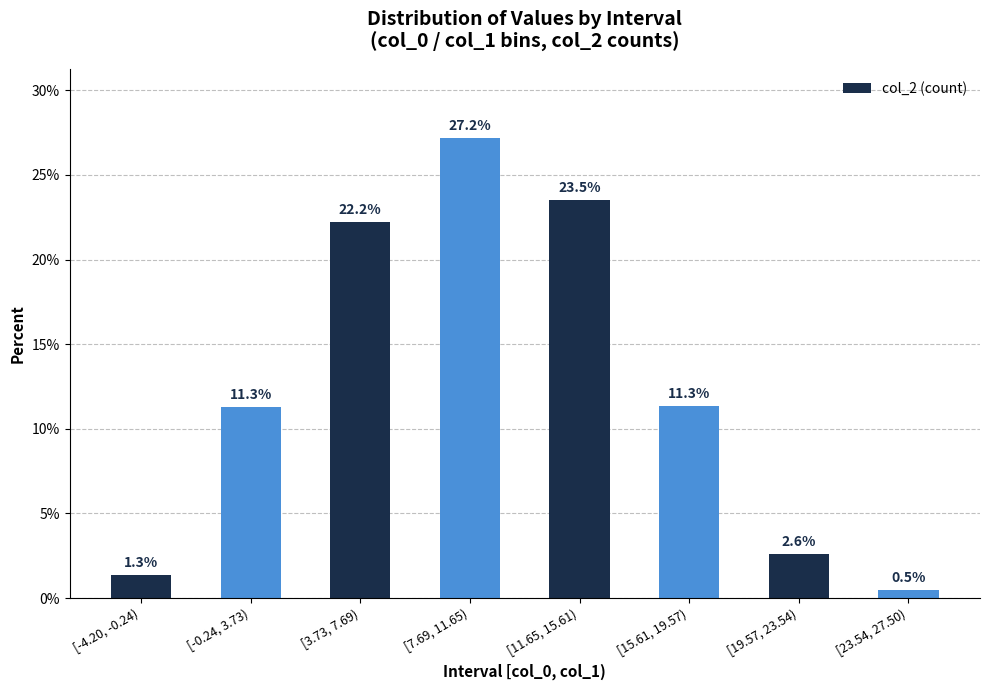

The value at [-4.20, -0.24) is 1.3. True or false?

True